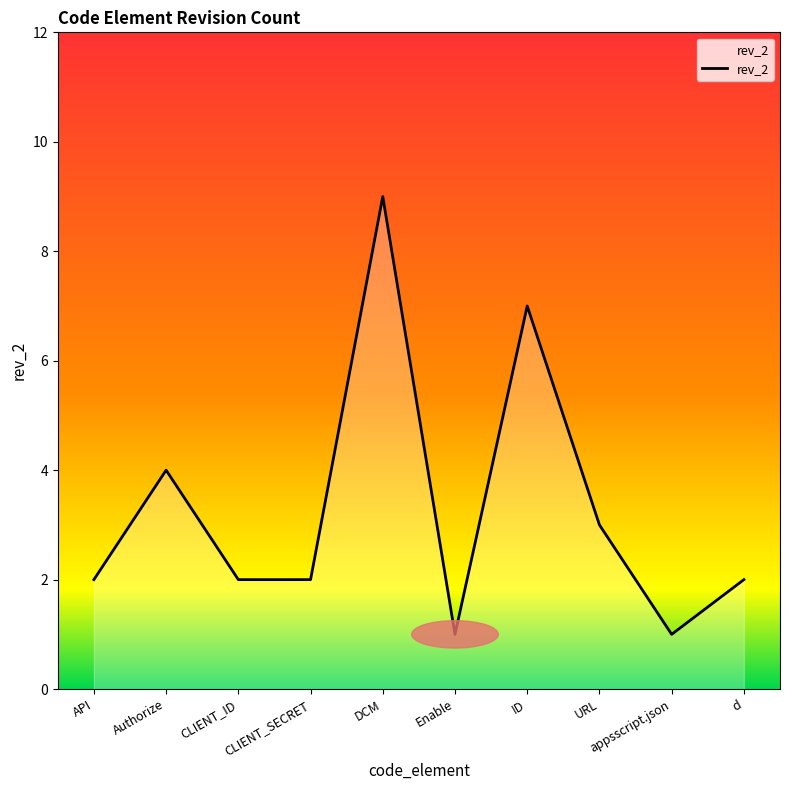

True or false: the data shows 0 at CLIENT_SECRET.

False